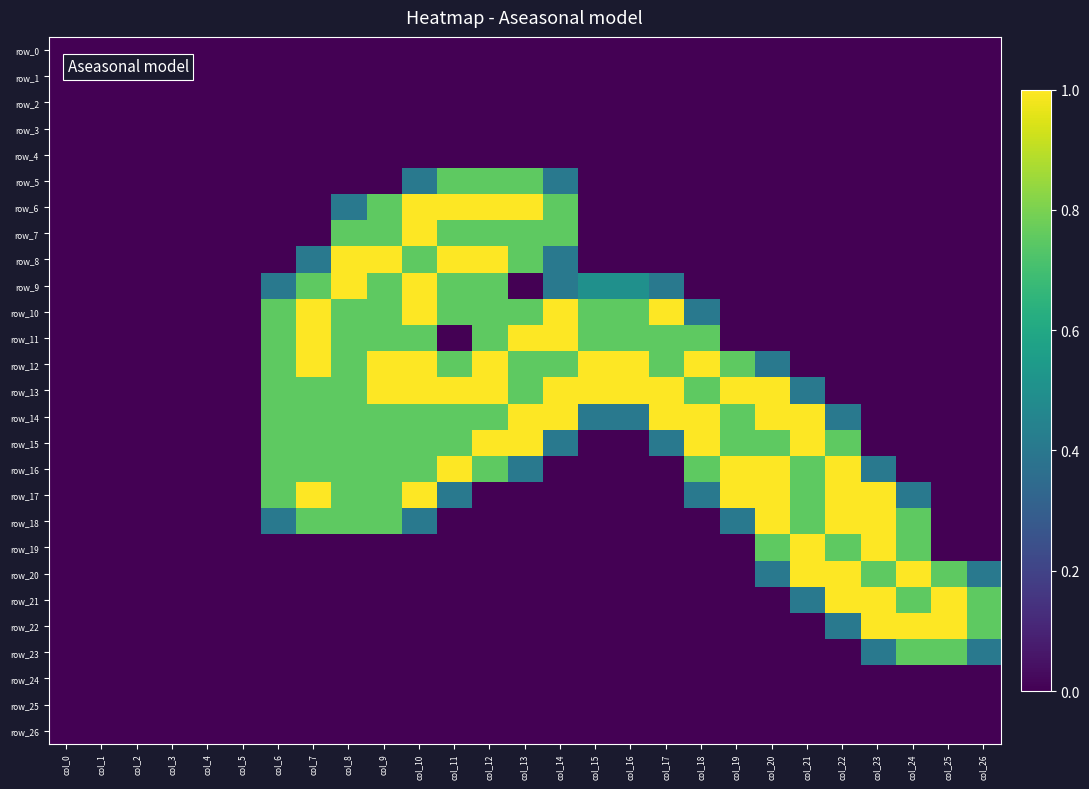

How many series are shown in this chart?

27